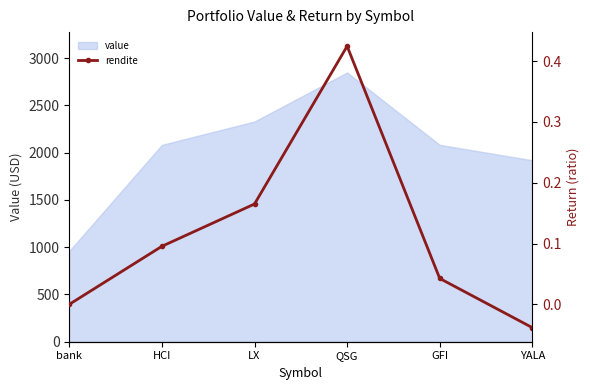

What is the label of the 2nd point from the right?

GFI